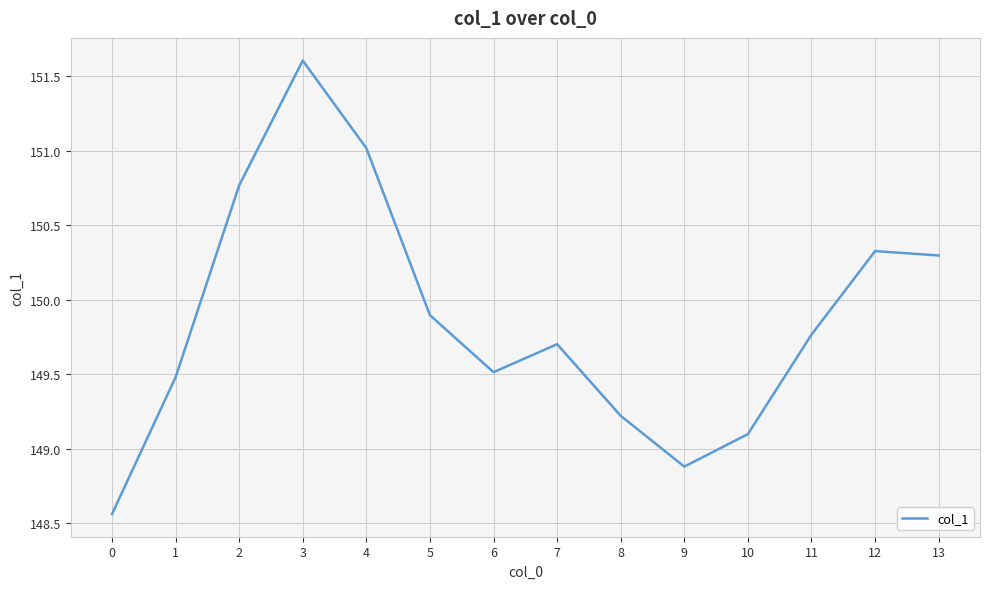

What is the difference between the second highest and minimum values?

2.5